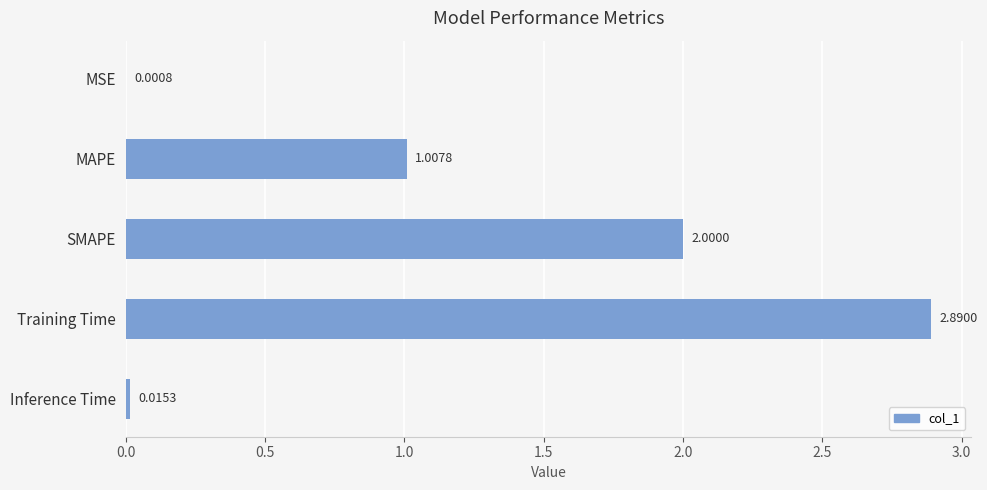

Where is the data nearest to the value 1?

MAPE